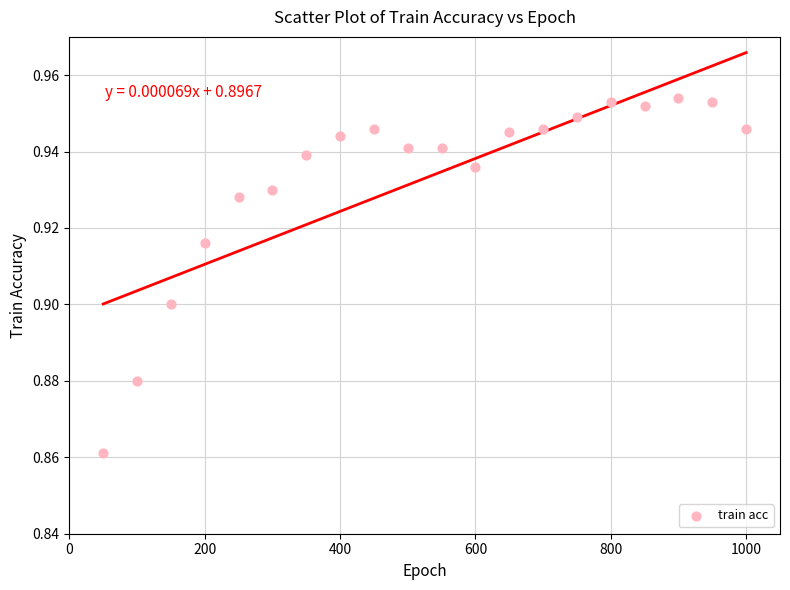

What is the range of X values (max minus min)?

950.0